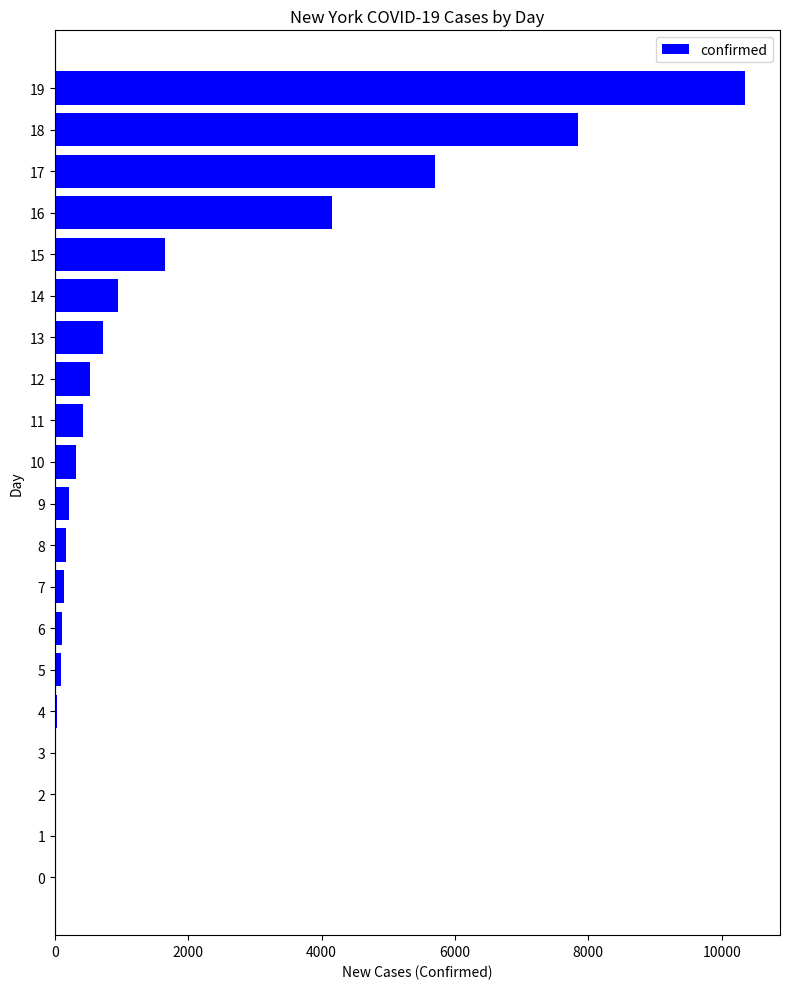

What is the average value?

1672